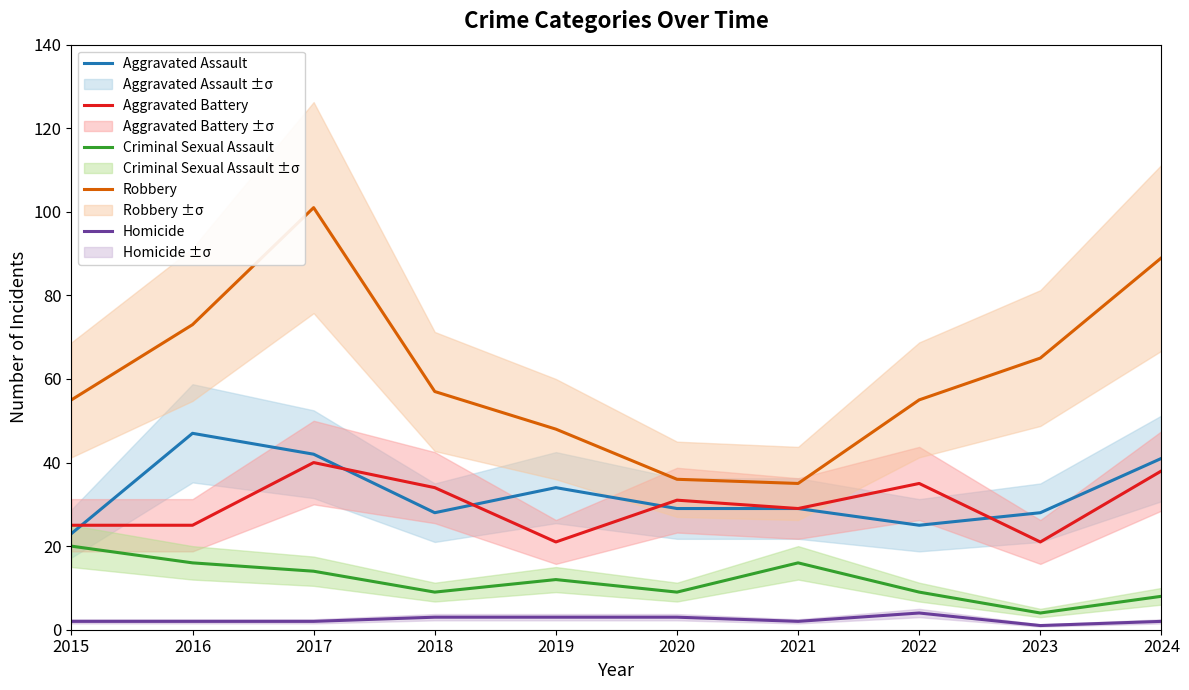

How many data points in Aggravated Battery are above 31?

4